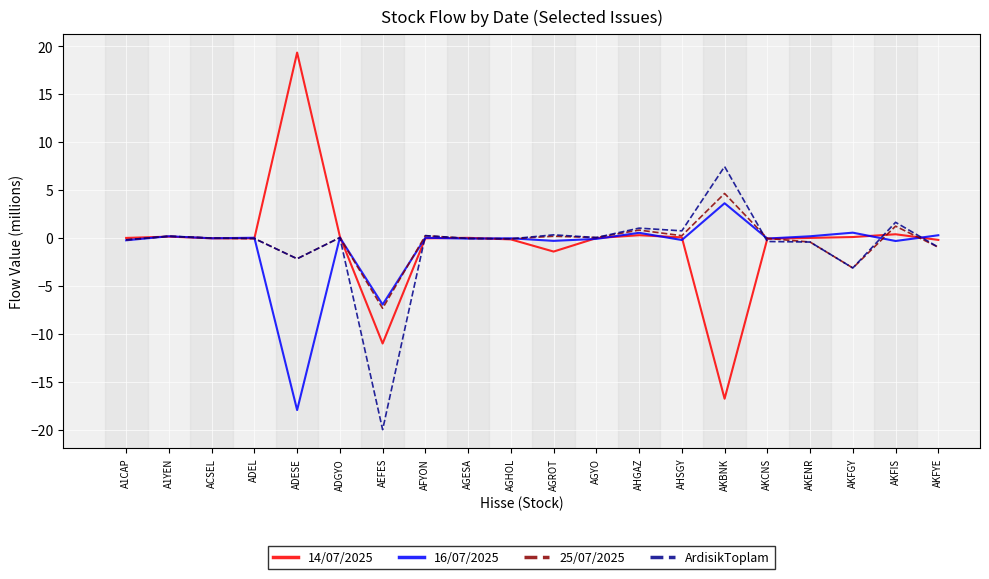

At which label does 16/07/2025 first exceed 0?

A1YEN